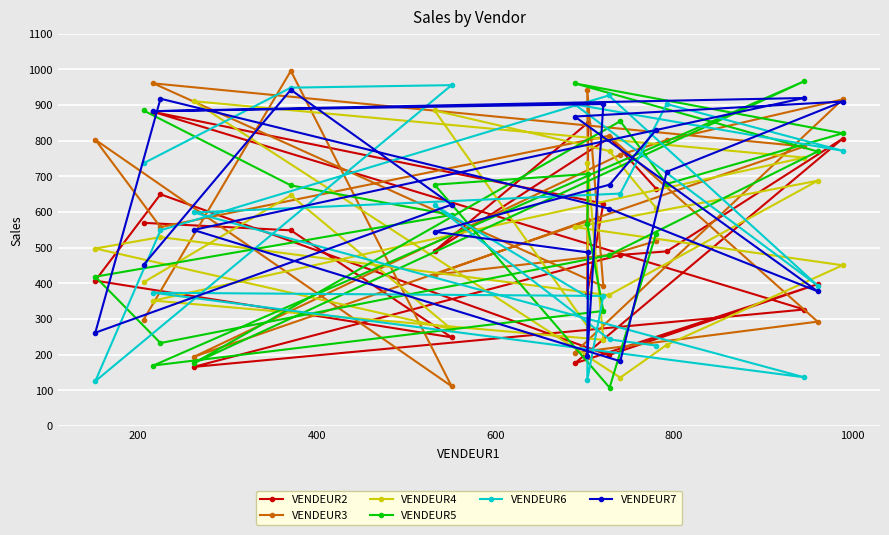

What is the smallest value displayed?

108